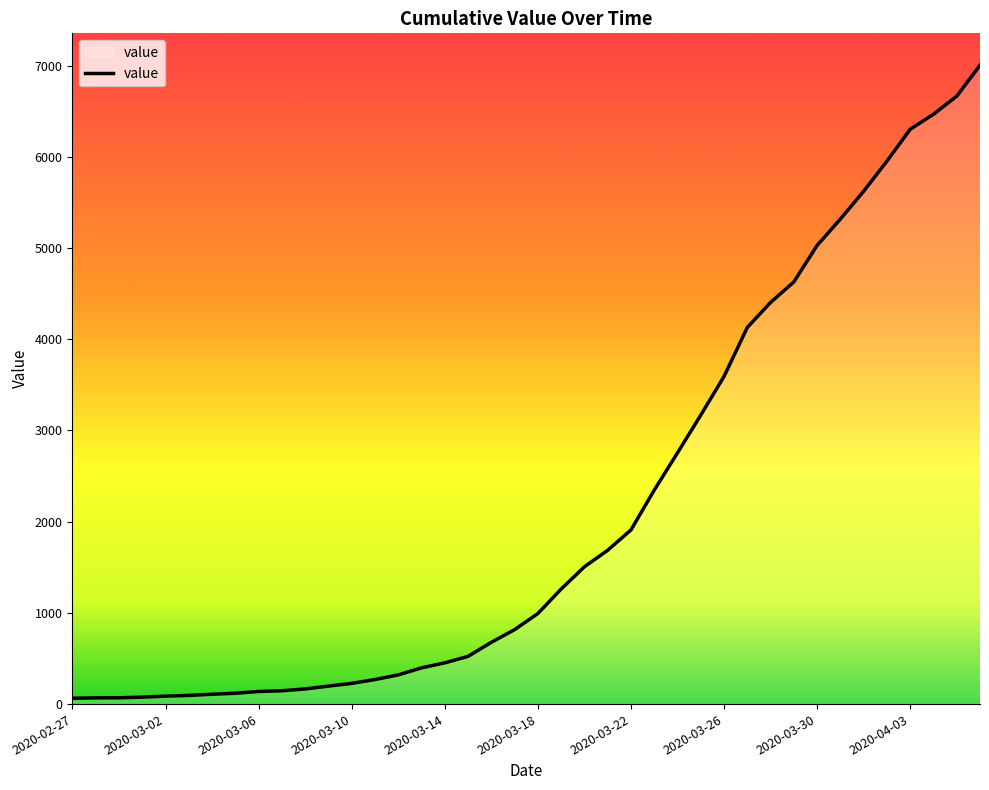

What is the difference between the maximum and minimum values?

6939